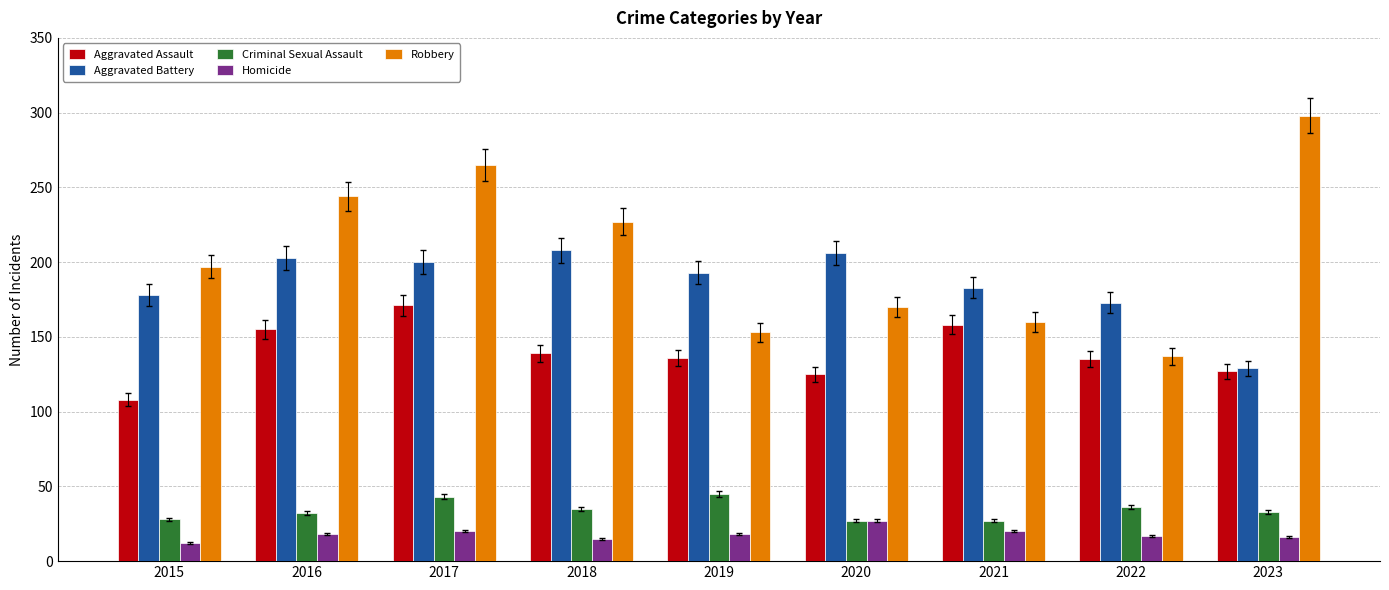

Rank the categories by Robbery value from lowest to highest.

2022, 2019, 2021, 2020, 2015, 2018, 2016, 2017, 2023